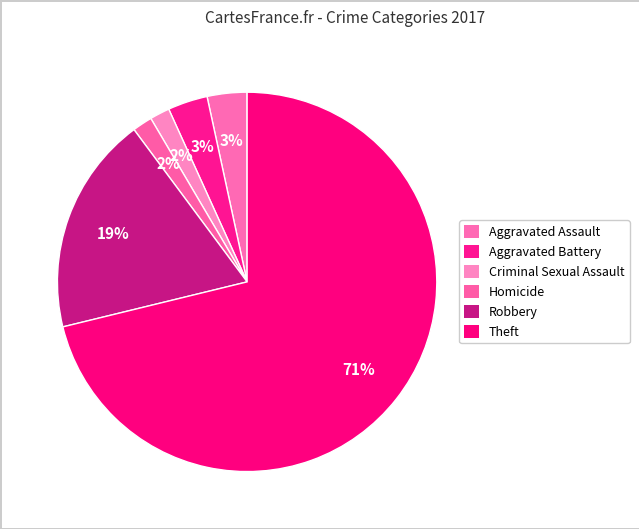

Combined, what portion of the pie is Robbery and Criminal Sexual Assault?

20.3%